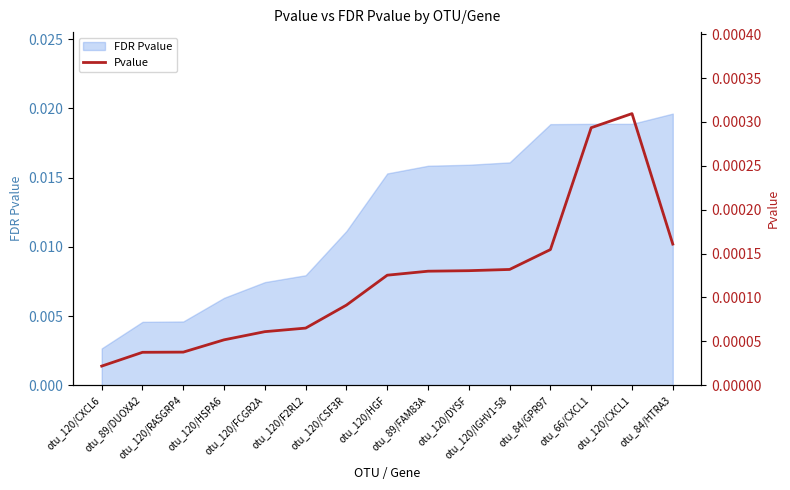

Which category has the lowest value across all series?

otu_120/CXCL6